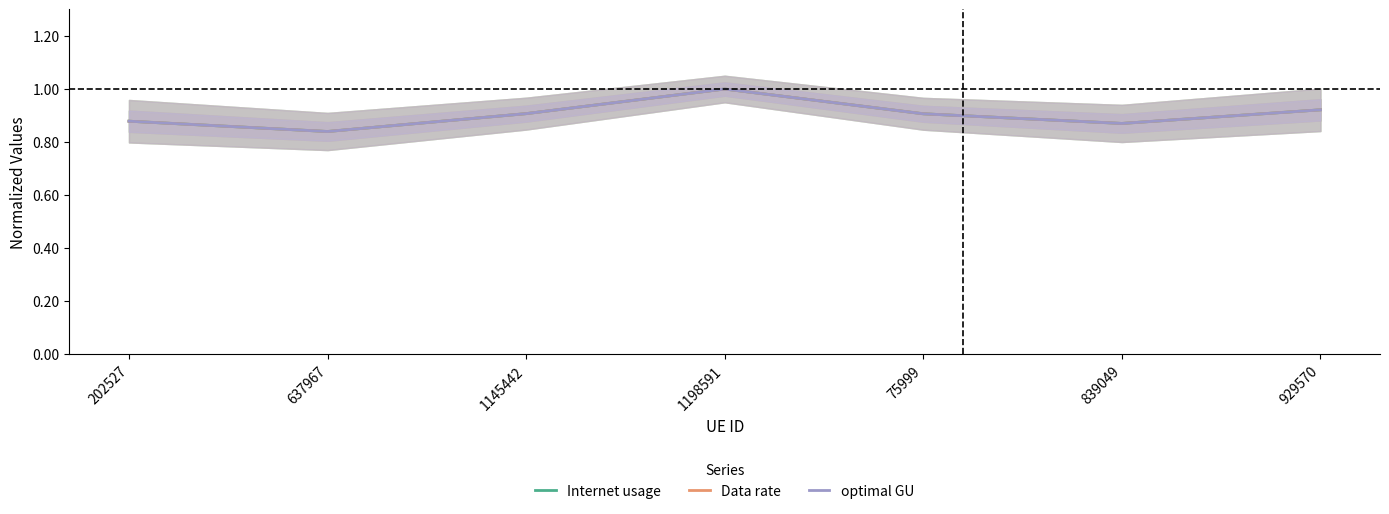

At 929570, list the series in order from largest to smallest.

optimal GU, Internet usage, Data rate